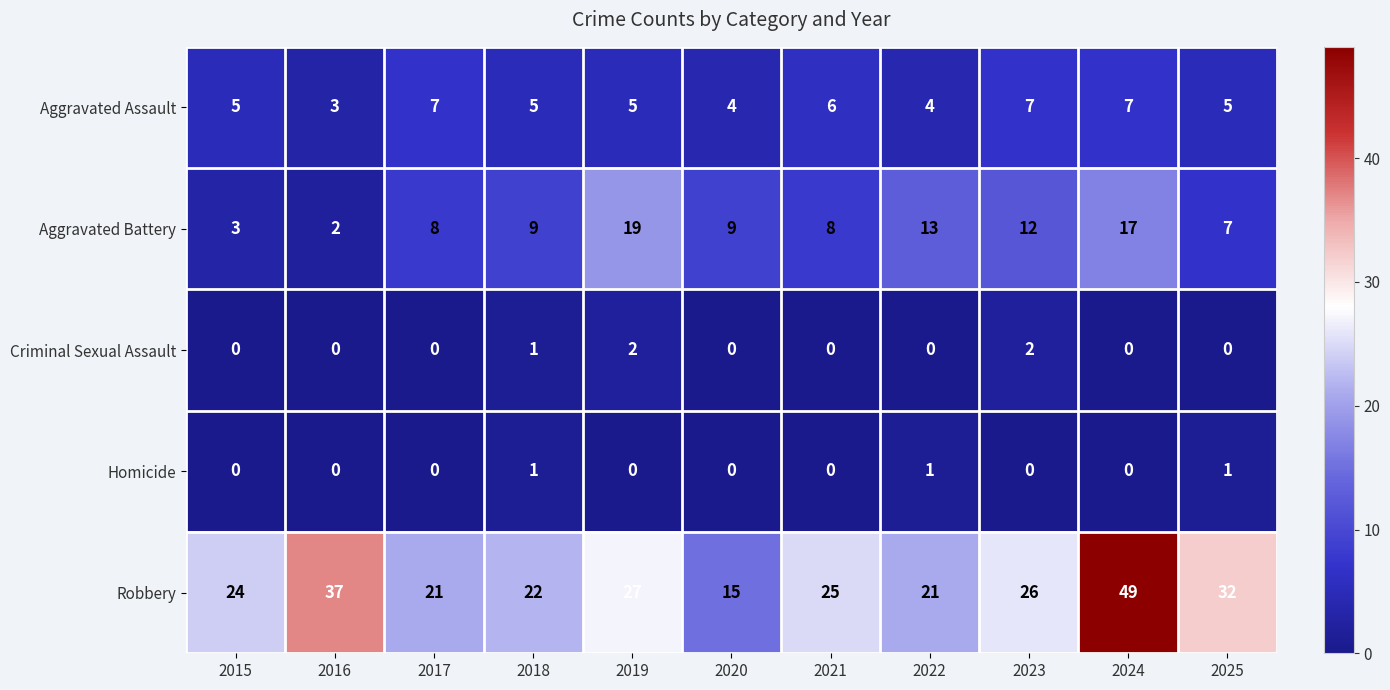

What is the difference between the second highest and second lowest values in the Robbery series?

16